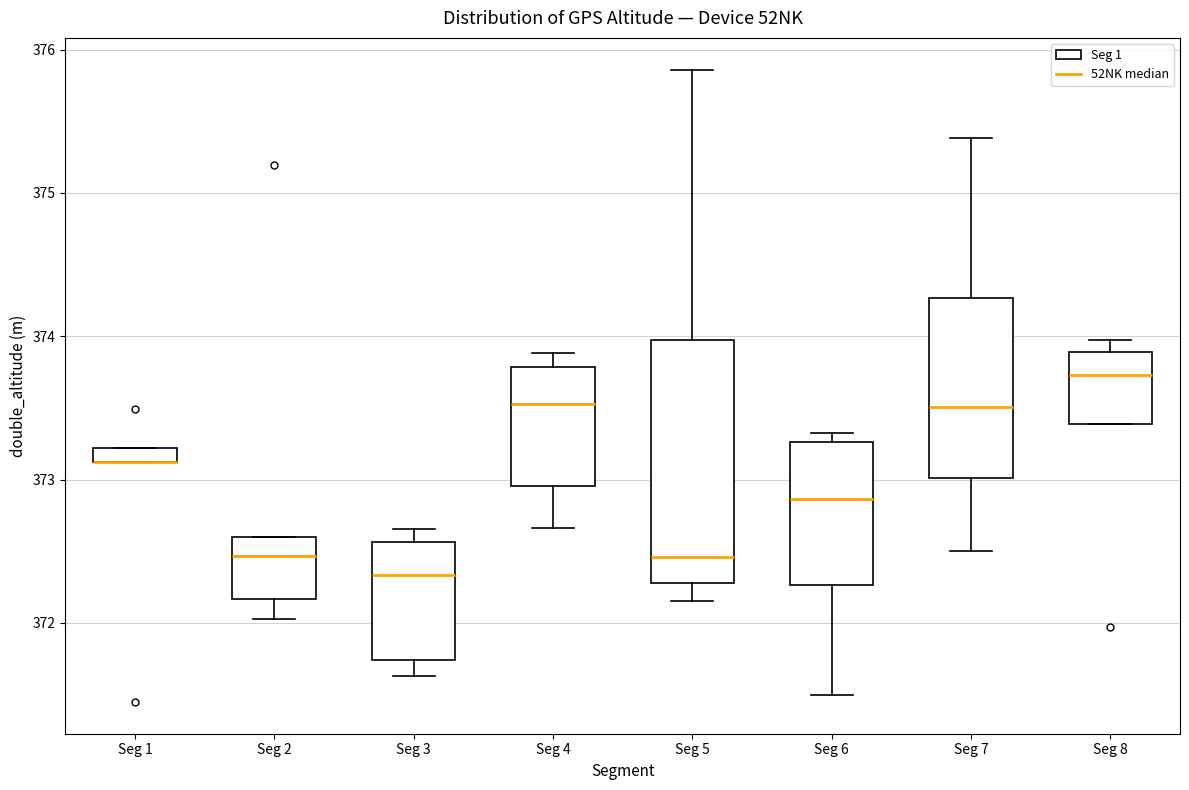

Where does the median line of the box for Seg 8 sit on the y-axis? The values are not printed on the chart, so give them approximately, as read against the axis.

373.7